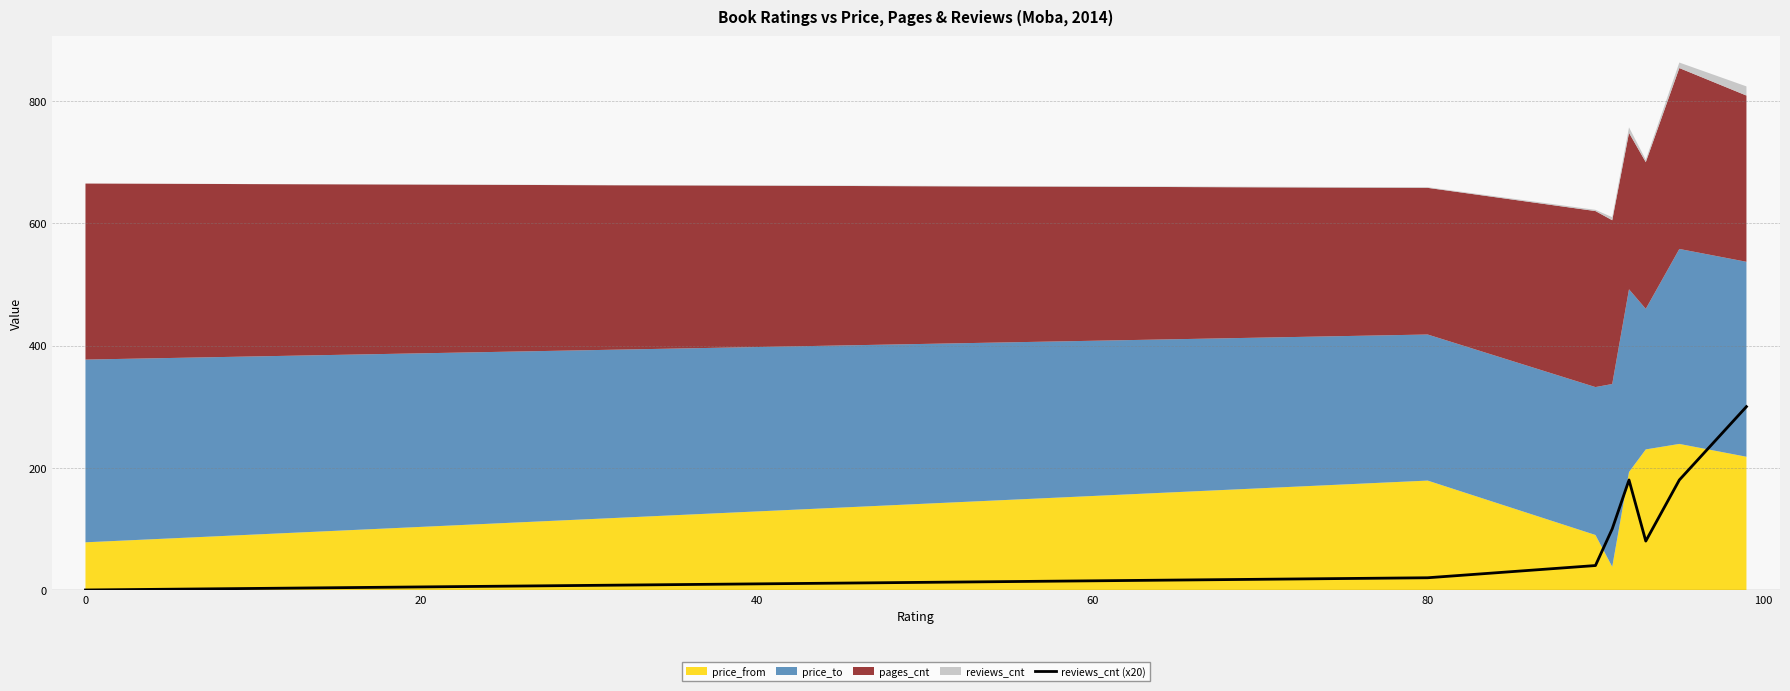

Is it true that reviews_cnt (x20) equals 137 at 0?

False